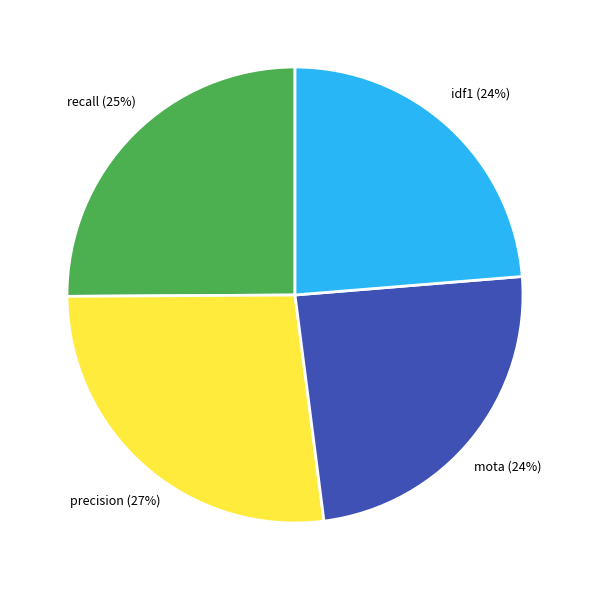

Count the number of slices in the pie.

4